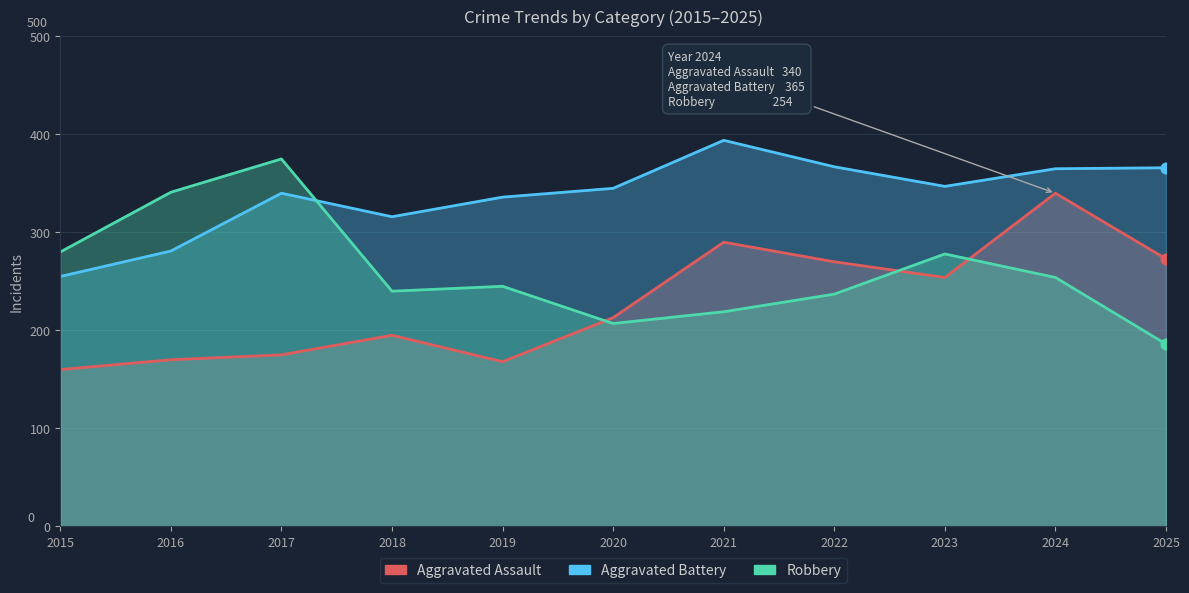

What are all the series names shown in the legend?

Aggravated Assault, Aggravated Battery, Robbery